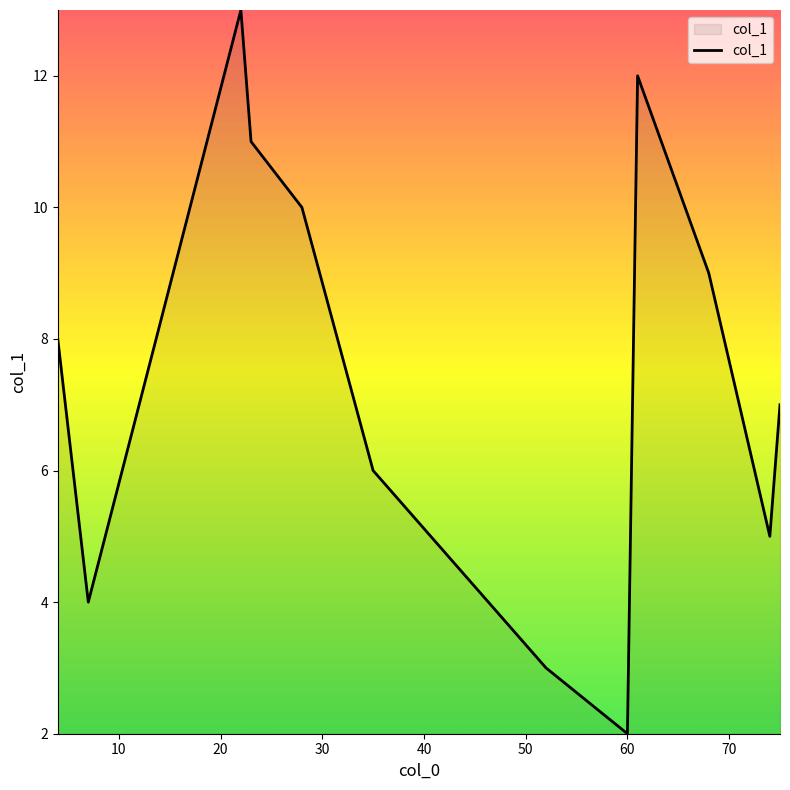

What is the maximum value shown in the chart?

13.0